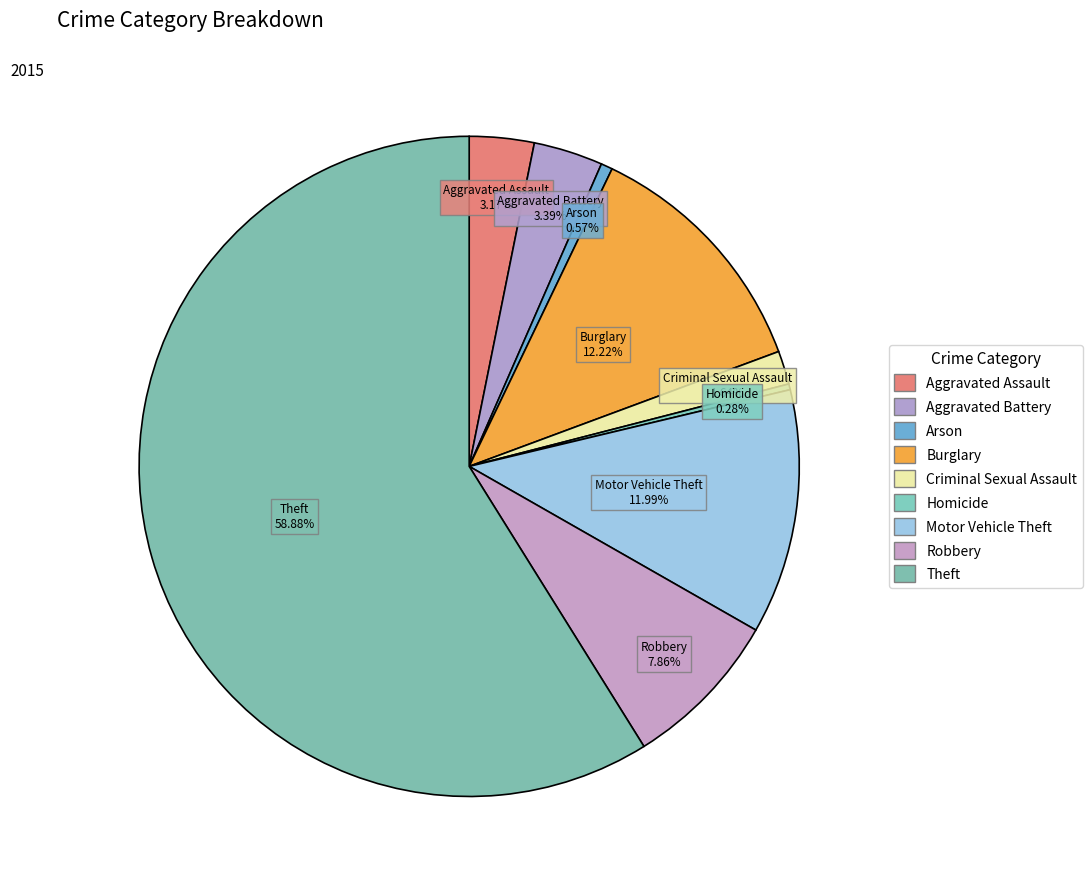

To the nearest percent, what is the difference between the Arson and Motor Vehicle Theft slice percentages?

11%